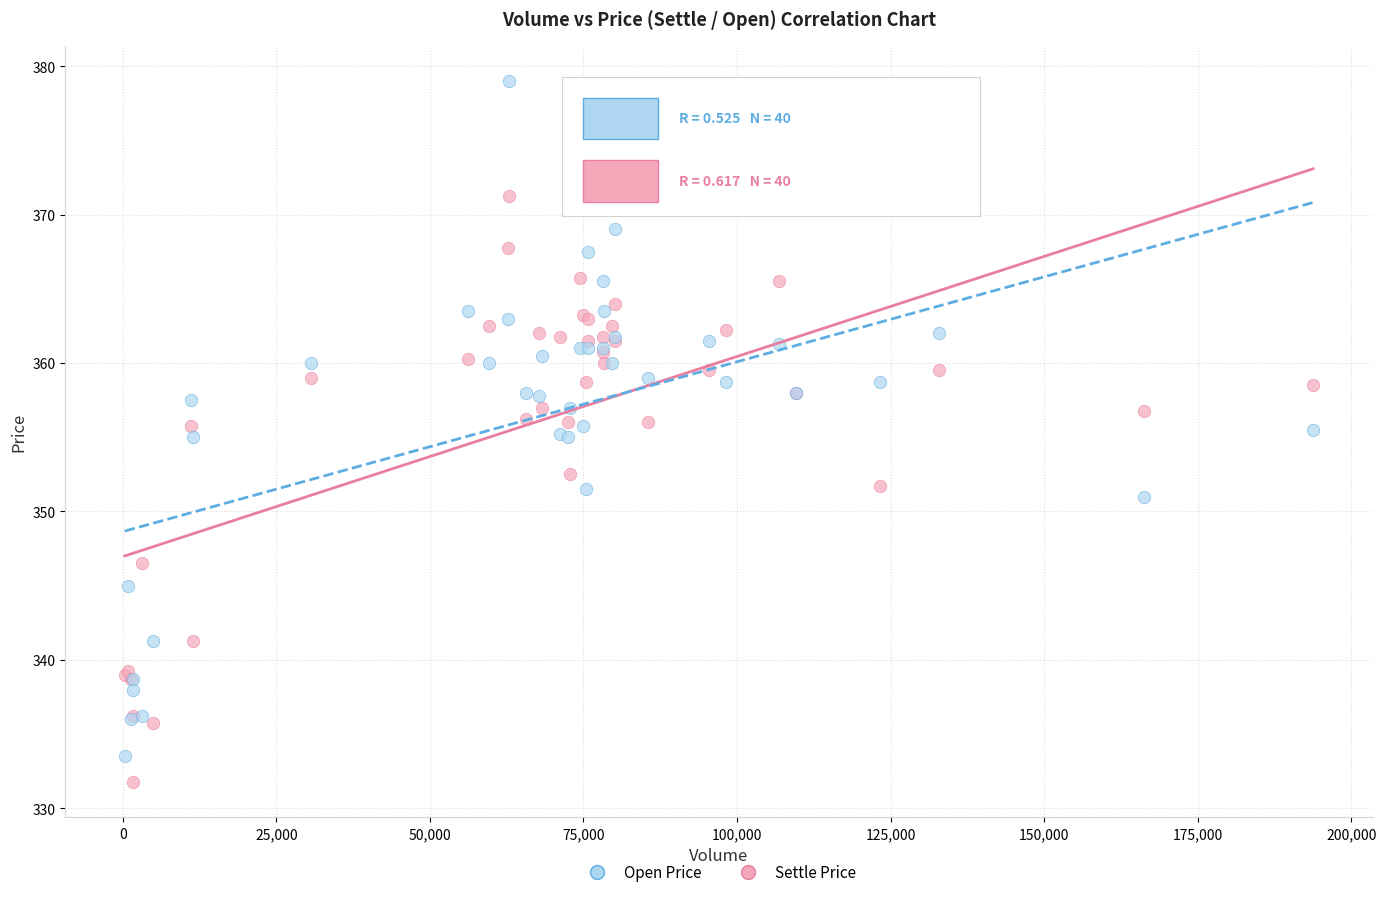

Which series has the widest spread of Y values?

Open Price